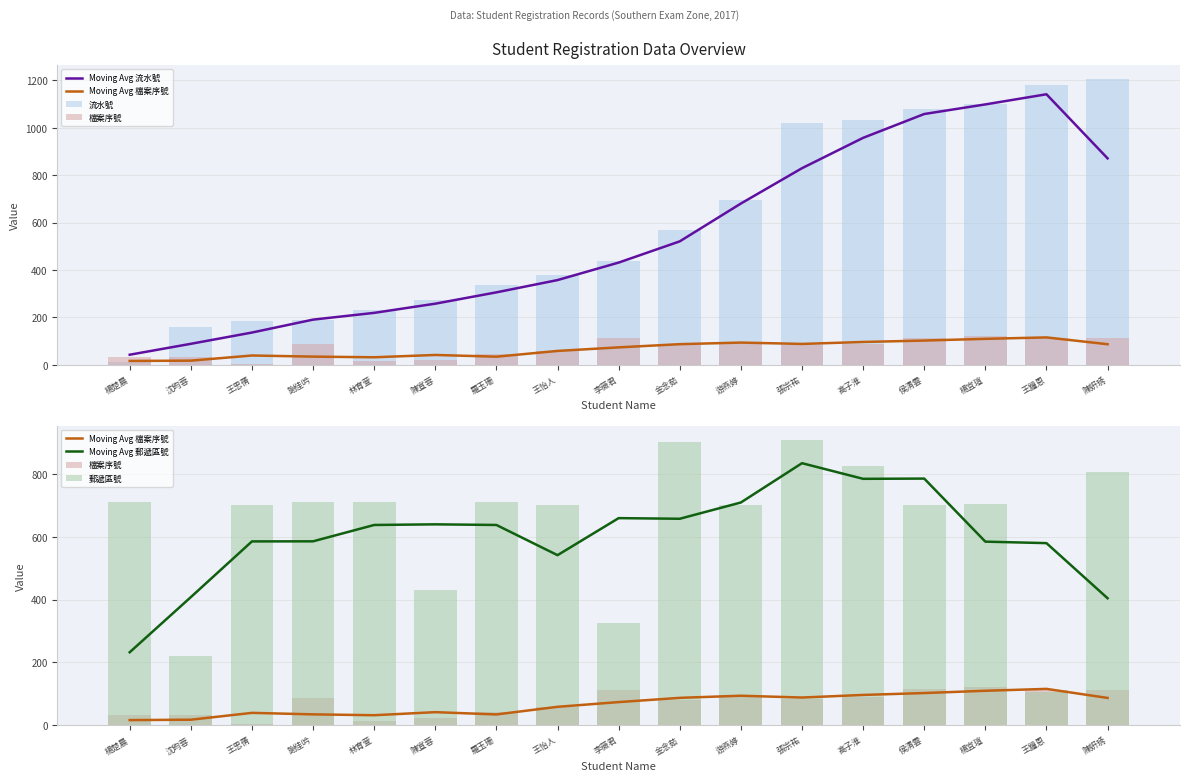

Which series has the widest spread of values?

流水號